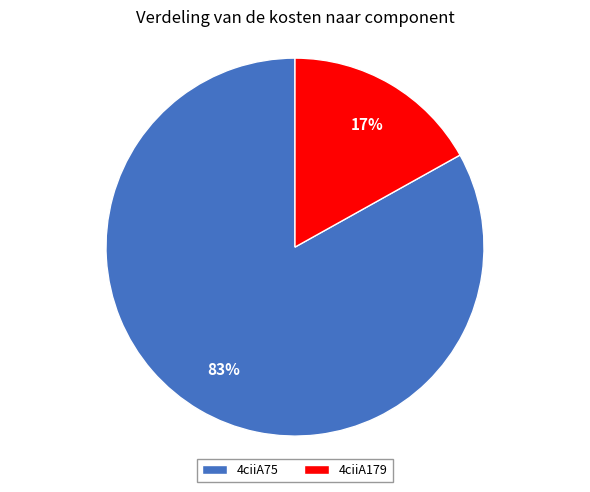

Which has a higher value, 4ciiA75 or 4ciiA179?

4ciiA75